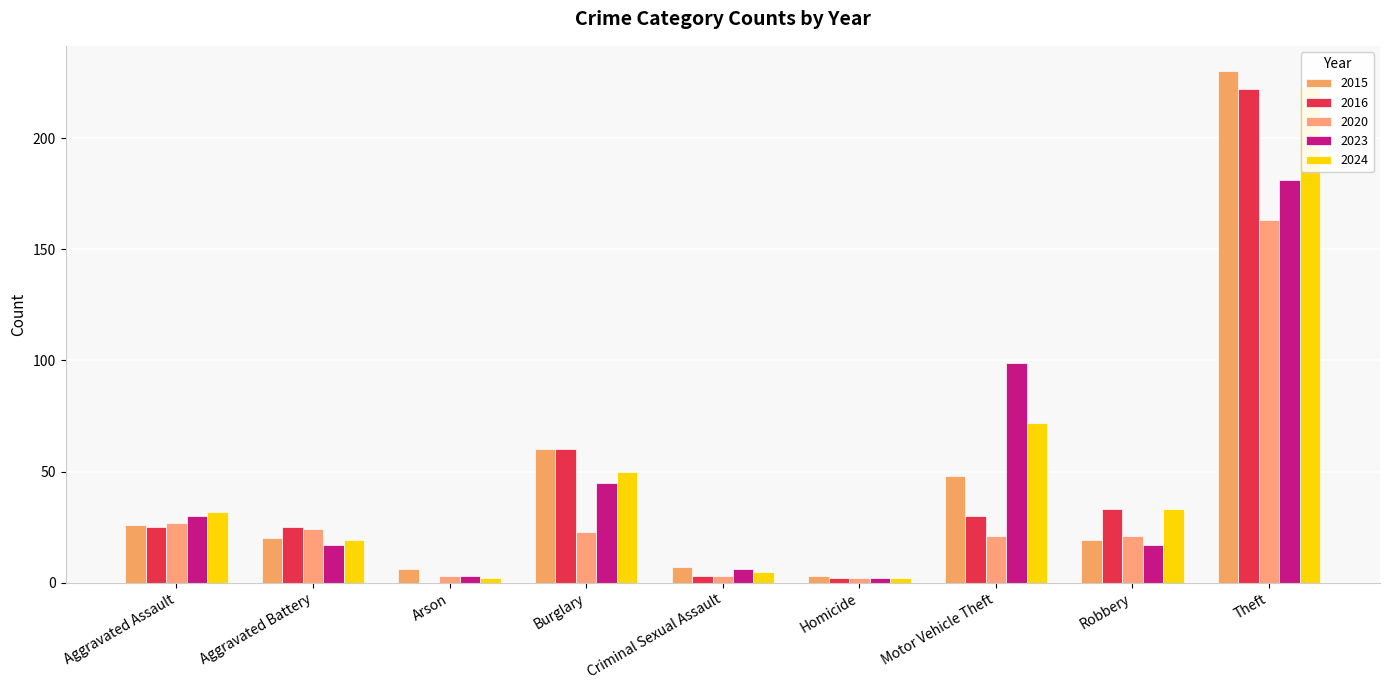

Reading right to left, transcribe all the data shown in this chart.

2015: Theft=230	Robbery=19	Motor Vehicle Theft=48	Homicide=3	Criminal Sexual Assault=7	Burglary=60	Arson=6	Aggravated Battery=20	Aggravated Assault=26
2016: Theft=222	Robbery=33	Motor Vehicle Theft=30	Homicide=2	Criminal Sexual Assault=3	Burglary=60	Arson=0	Aggravated Battery=25	Aggravated Assault=25
2020: Theft=163	Robbery=21	Motor Vehicle Theft=21	Homicide=2	Criminal Sexual Assault=3	Burglary=23	Arson=3	Aggravated Battery=24	Aggravated Assault=27
2023: Theft=181	Robbery=17	Motor Vehicle Theft=99	Homicide=2	Criminal Sexual Assault=6	Burglary=45	Arson=3	Aggravated Battery=17	Aggravated Assault=30
2024: Theft=223	Robbery=33	Motor Vehicle Theft=72	Homicide=2	Criminal Sexual Assault=5	Burglary=50	Arson=2	Aggravated Battery=19	Aggravated Assault=32